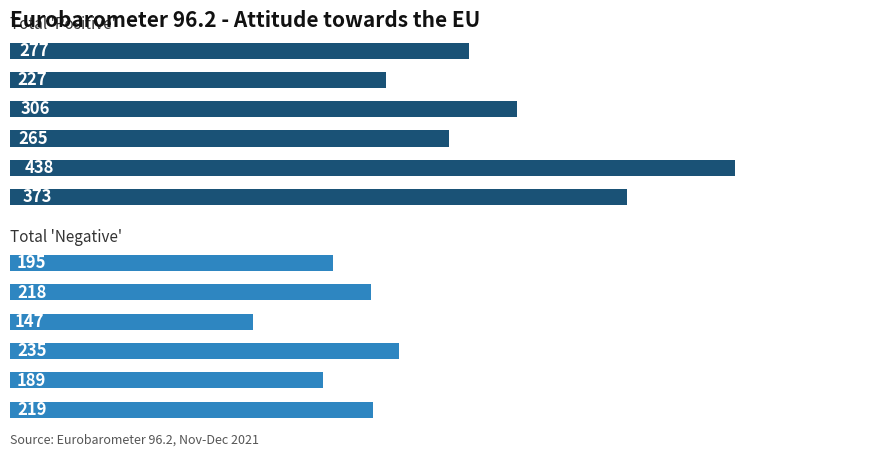

True or false: Total 'Negative' has a value of 189 at BG.

True